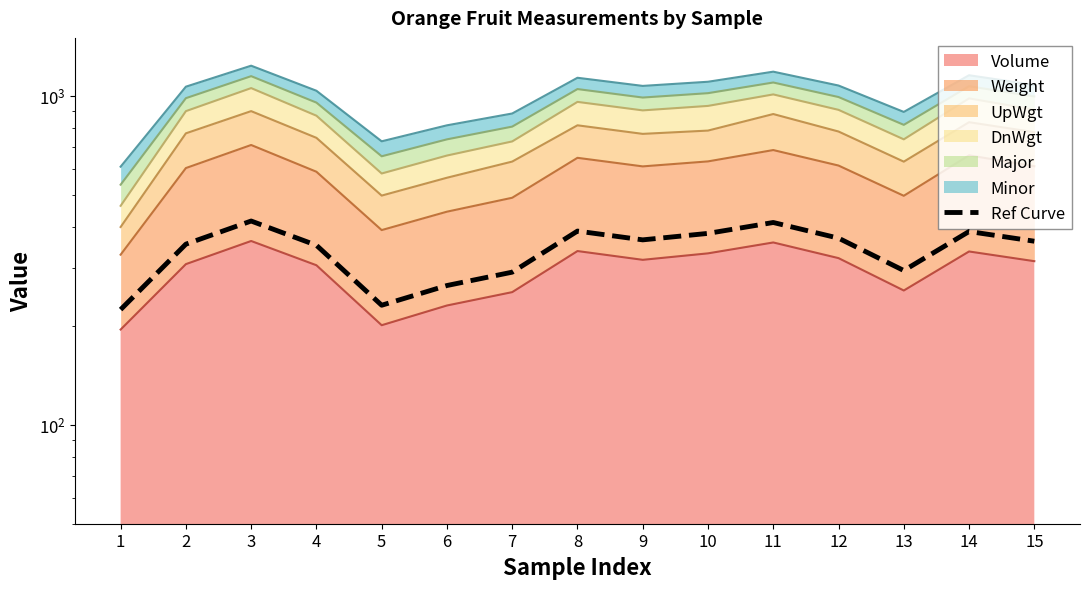

What is the minimum value shown in the chart?

223.9